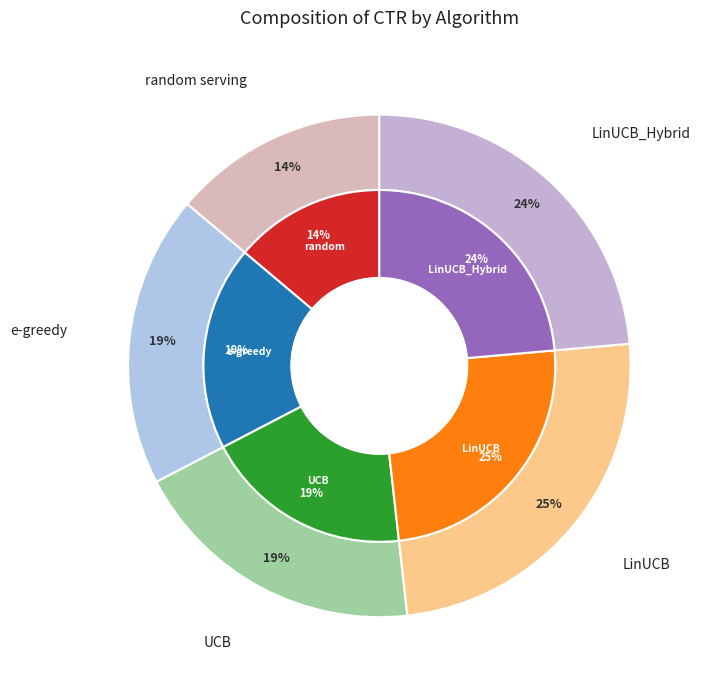

Rank the categories by value from lowest to highest.

random serving, e-greedy, UCB, LinUCB_Hybrid, LinUCB